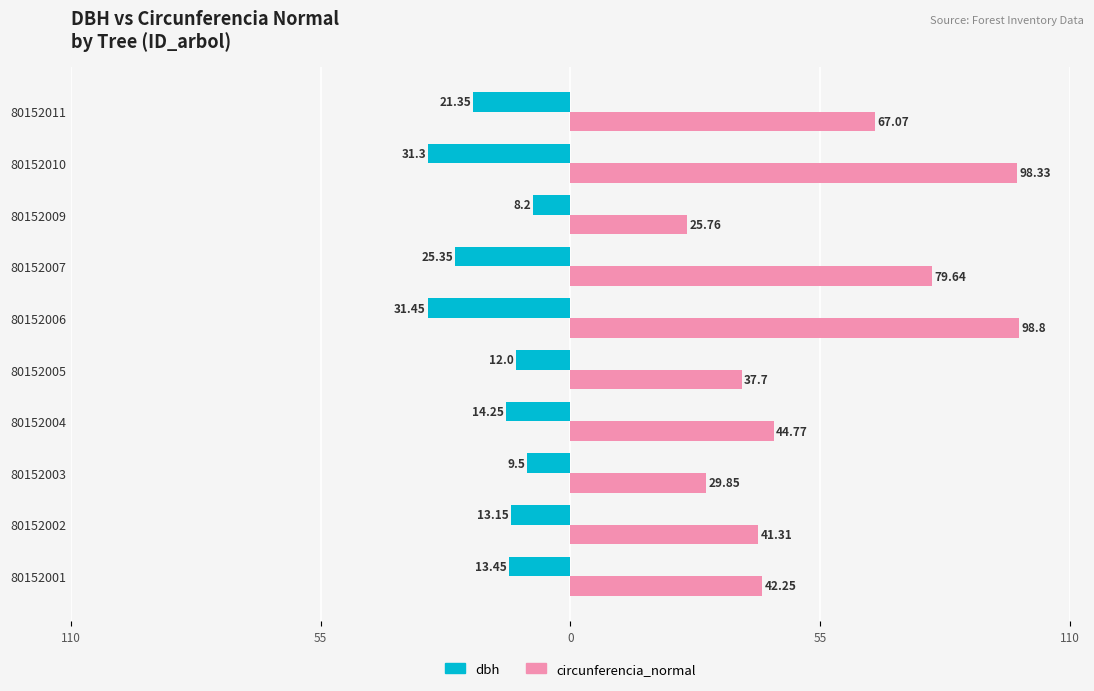

What are all the series names shown in the legend?

dbh, circunferencia_normal